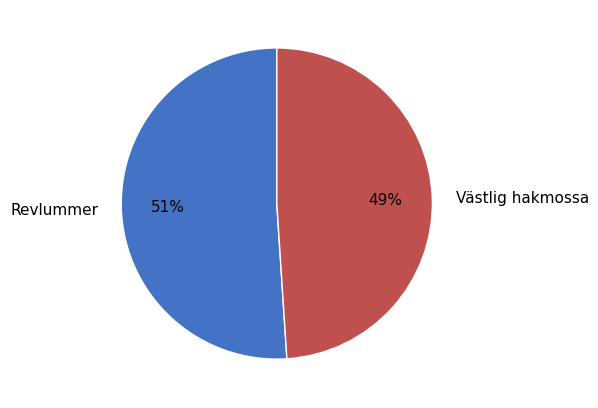

To the nearest percent, what percentage of the pie is Västlig hakmossa?

49%